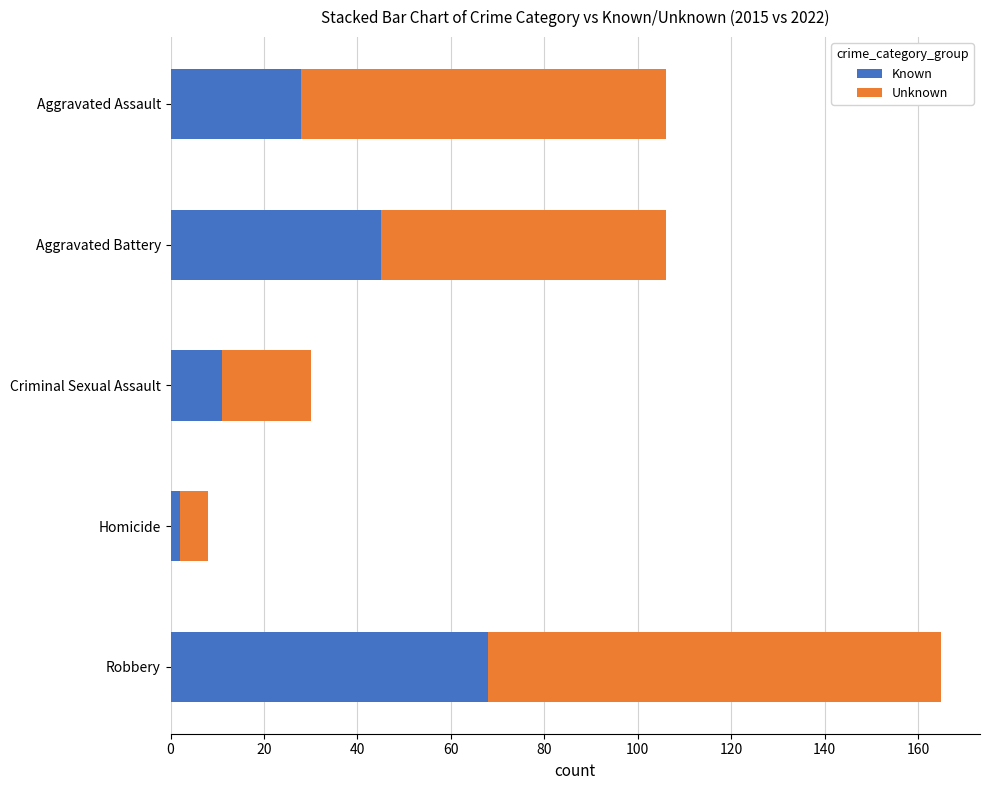

What is the difference between the maximum and minimum values in the Known series?

66